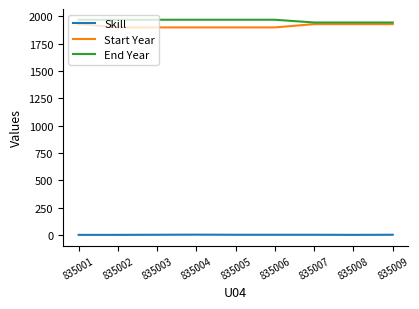

What is the highest value of the End Year series?

1970